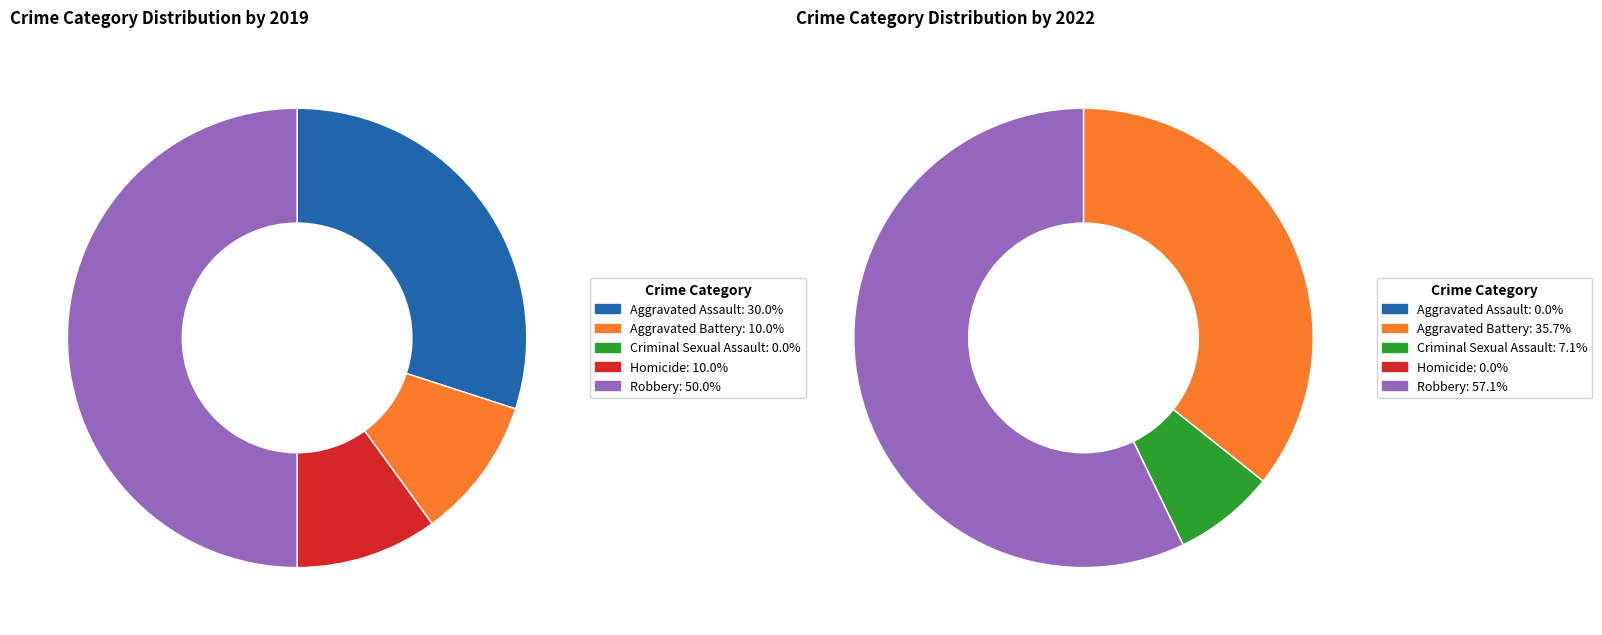

Does values_2019 represent more than half of the total?

No